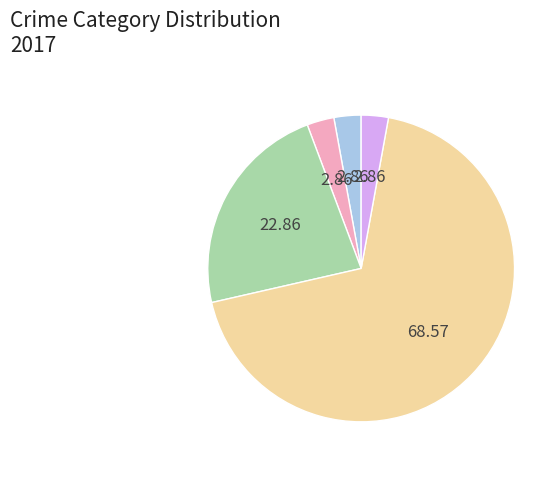

Is there any slice that represents more than half of the pie?

Yes